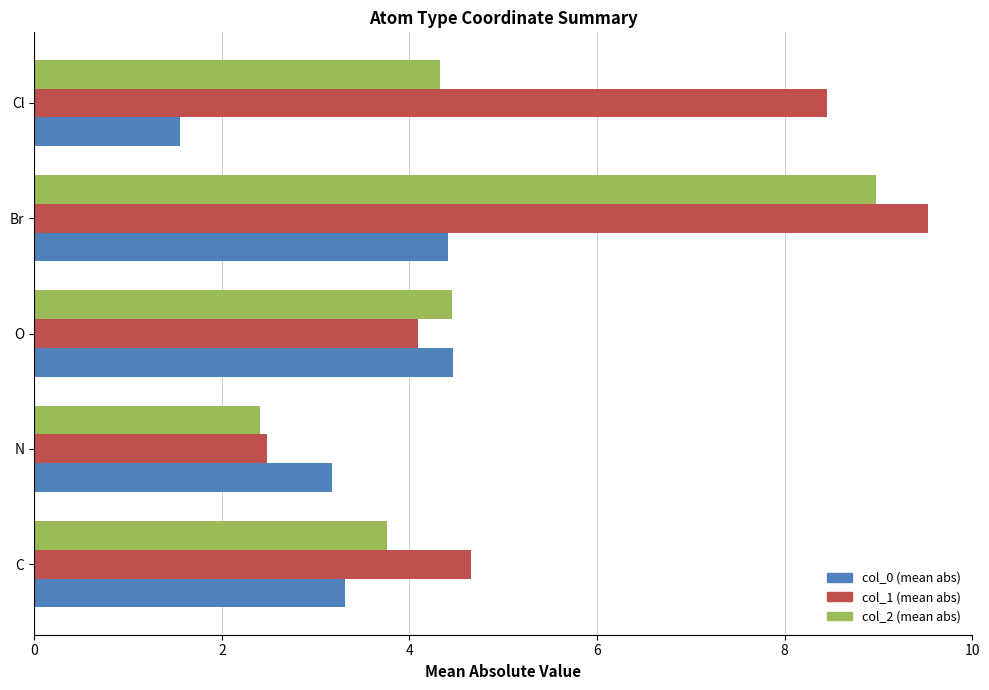

What is the difference between the highest and lowest values at C?

1.3